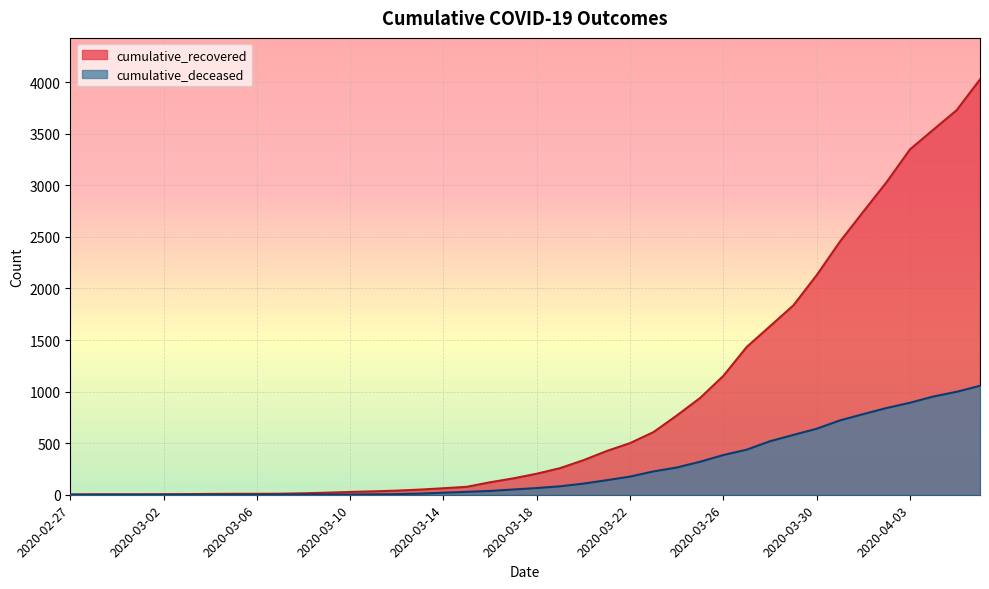

At which category does the chart reach its minimum across all series?

2020-02-27